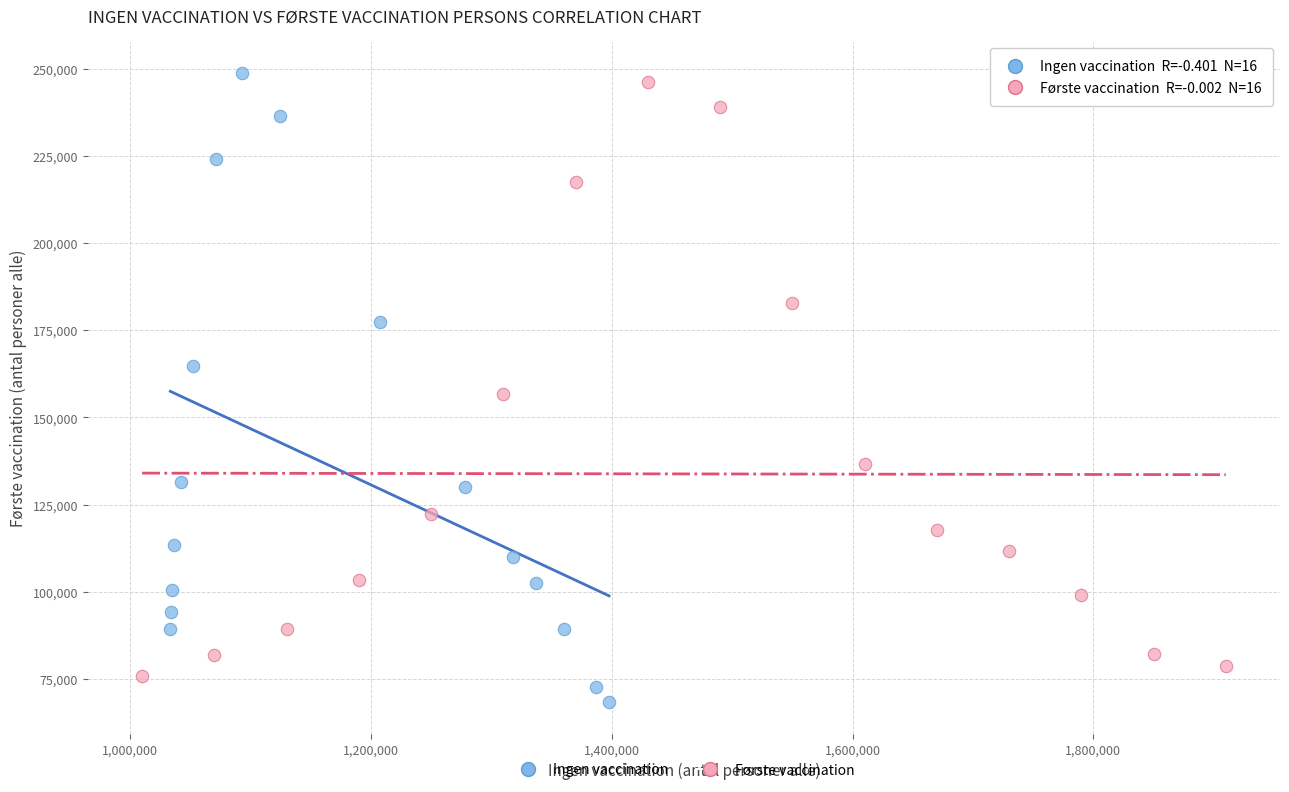

Which series has the widest spread of Y values?

Ingen vaccination